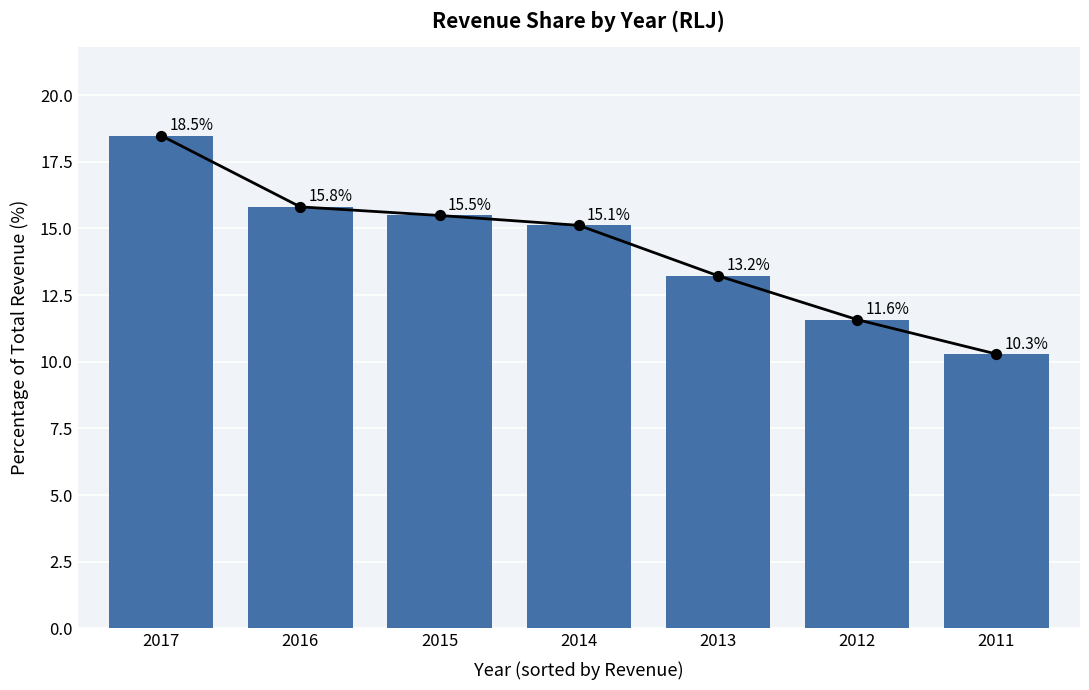

Between 2015 and 2013, which is larger?

2015